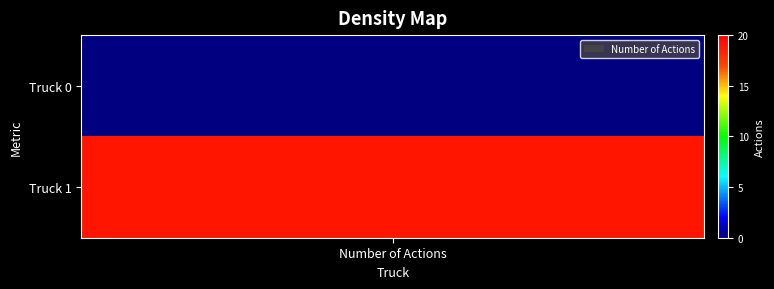

What is the maximum value shown in the chart?

19